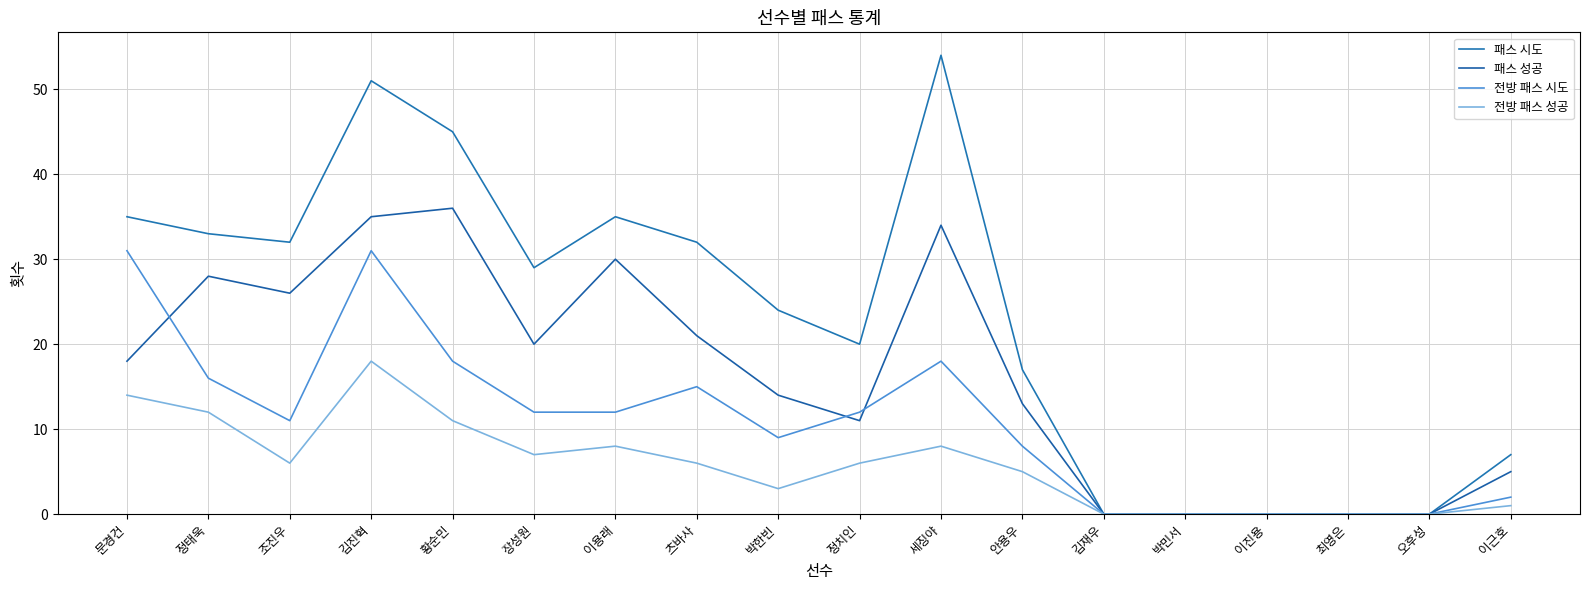

Which series has the largest range (max minus min)?

패스 시도